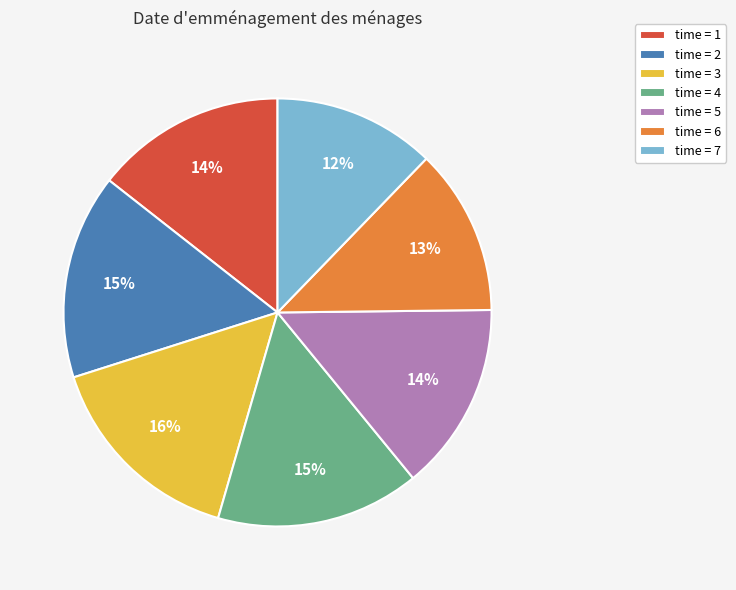

To the nearest percent, what portion does time = 7 represent?

12%